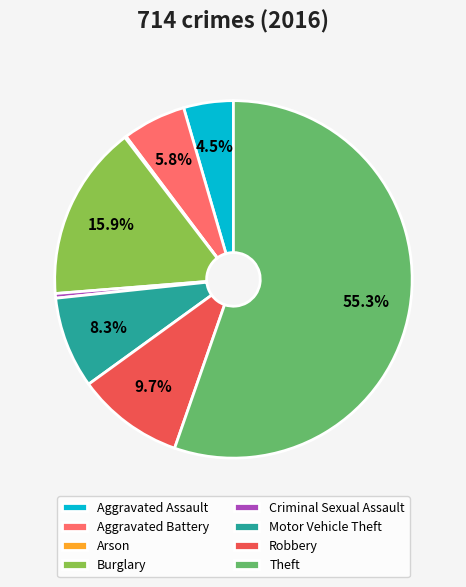

To the nearest percent, what portion does Burglary represent?

16%